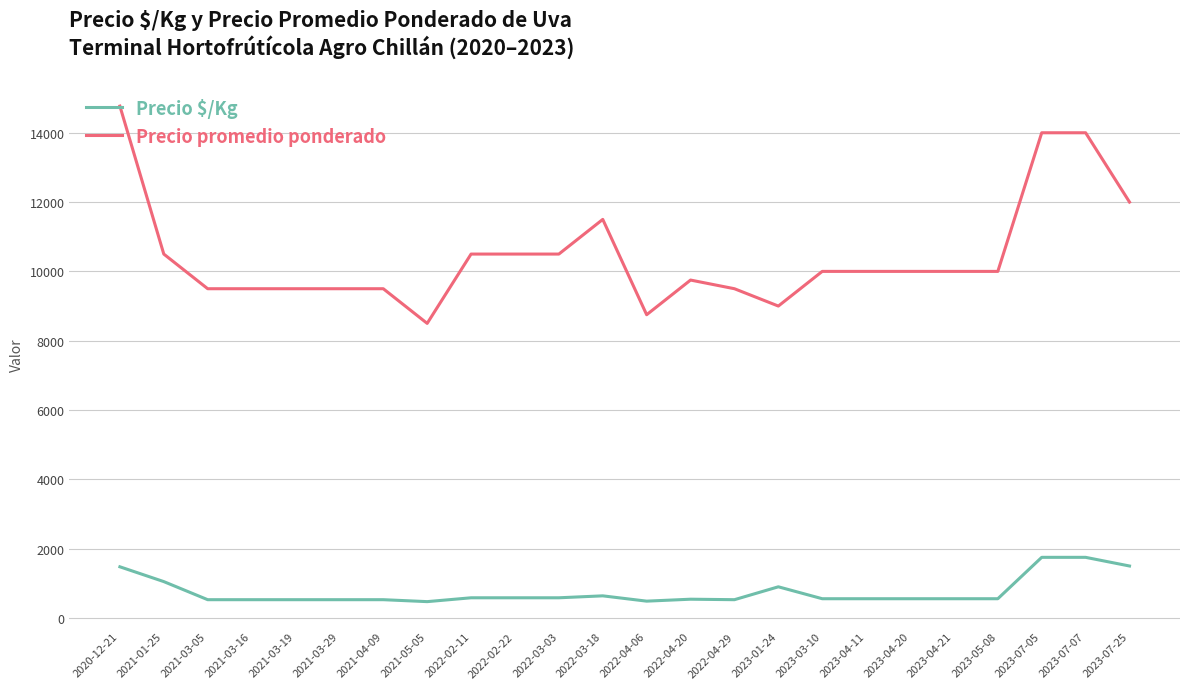

Is the value of Precio $/Kg at 2021-03-16 greater than the value of Precio promedio ponderado at 2021-03-19?

No